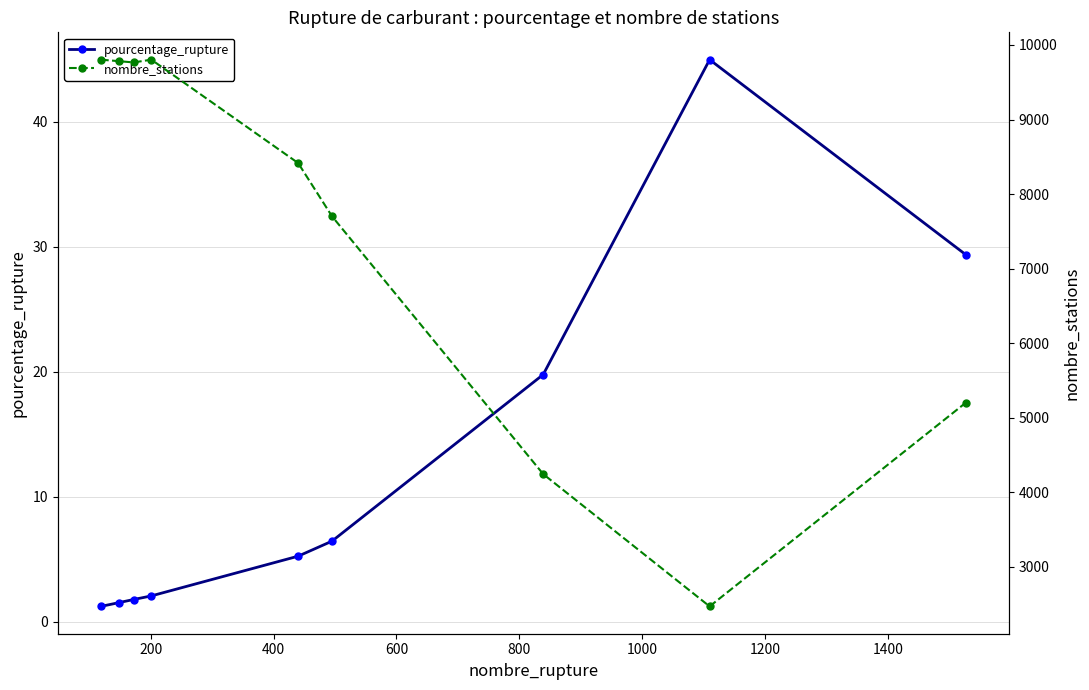

How many values in the pourcentage_rupture series exceed 5?

5